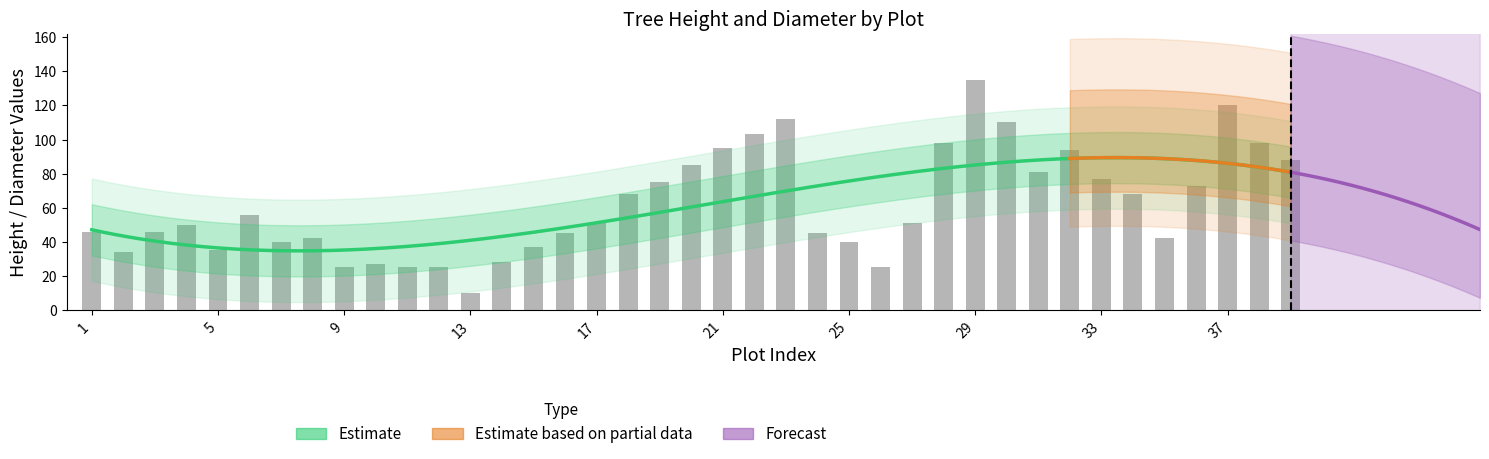

What is the value of the 3rd bar from the left?

46